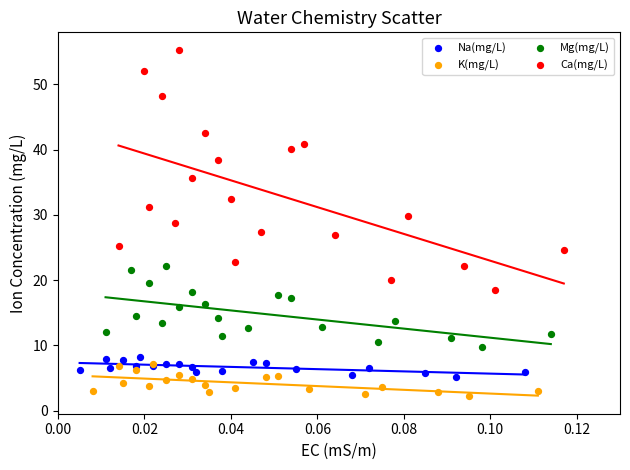

What are all the series names shown in the legend?

Na(mg/L), K(mg/L), Mg(mg/L), Ca(mg/L)